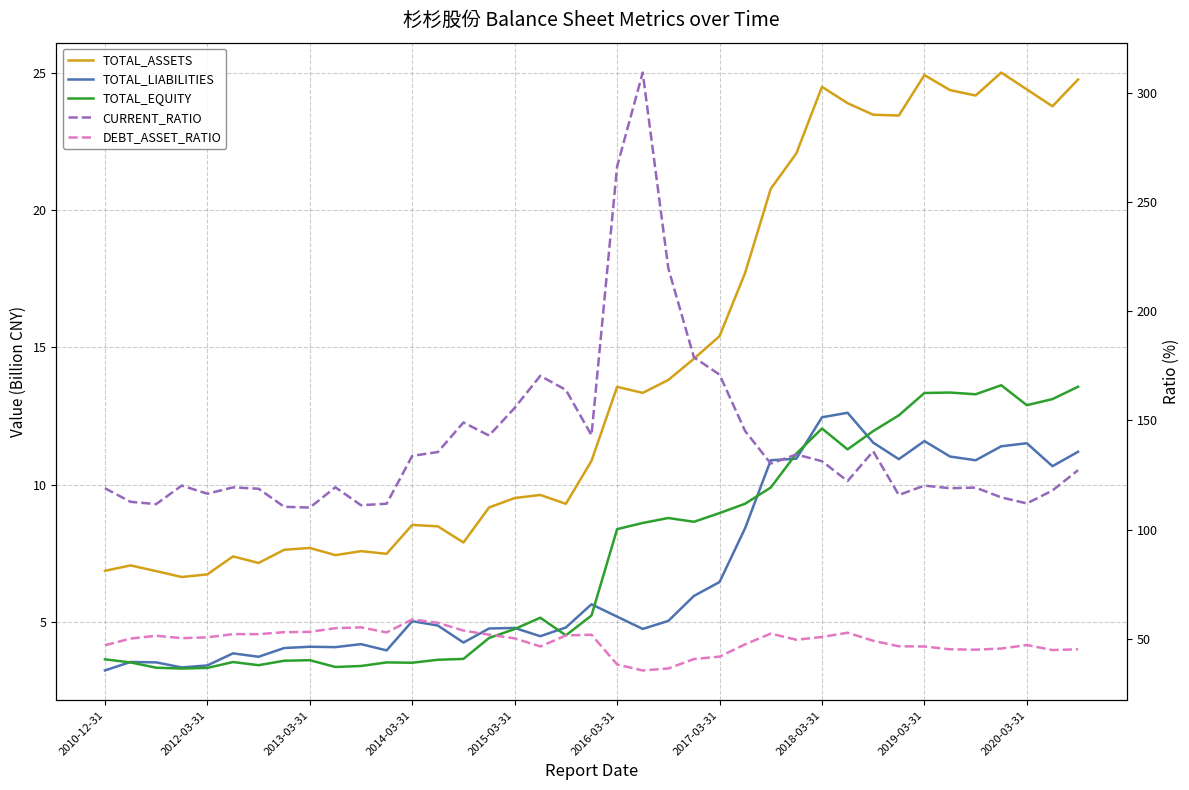

What is the difference between the DEBT_ASSET_RATIO values at 24 and 2012-03-31?

8.3